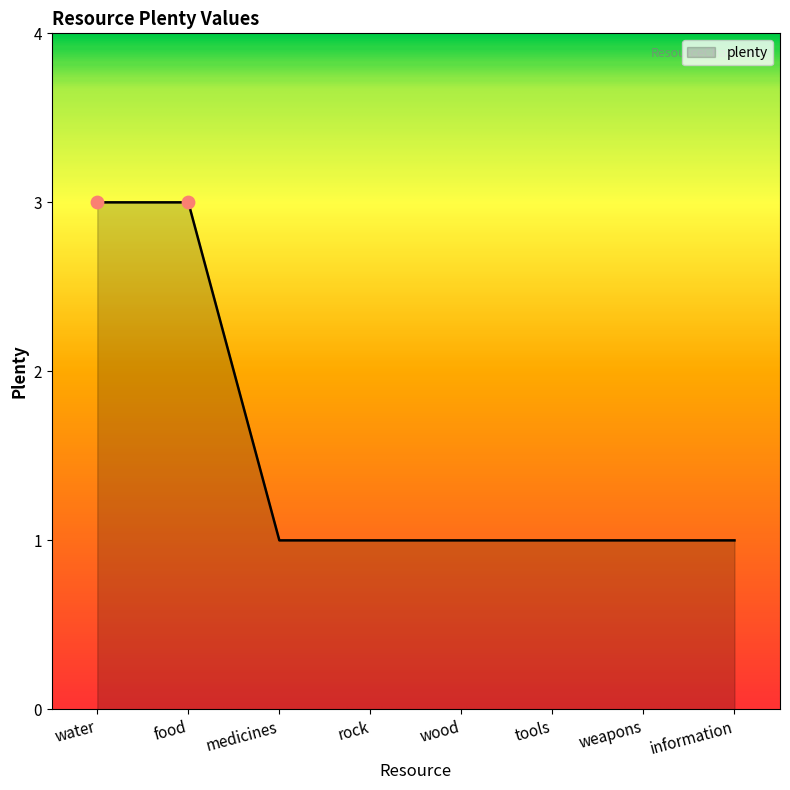

Which has a higher value, water or weapons?

water